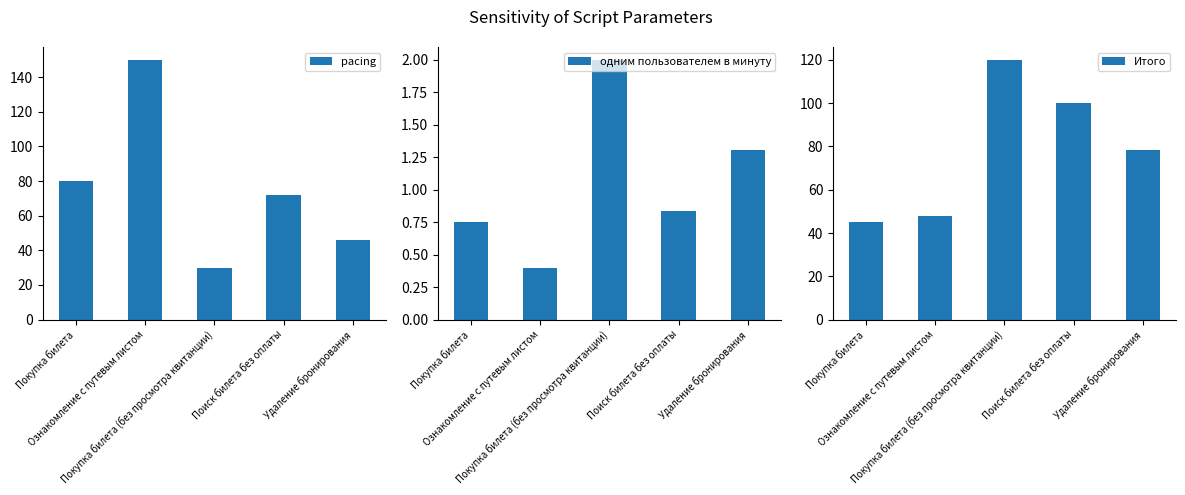

List the labels in order of одним пользователем в минуту value, smallest first.

Ознакомление с путевым листом, Покупка билета, Поиск билета без оплаты, Удаление бронирования, Покупка билета (без просмотра квитанции)